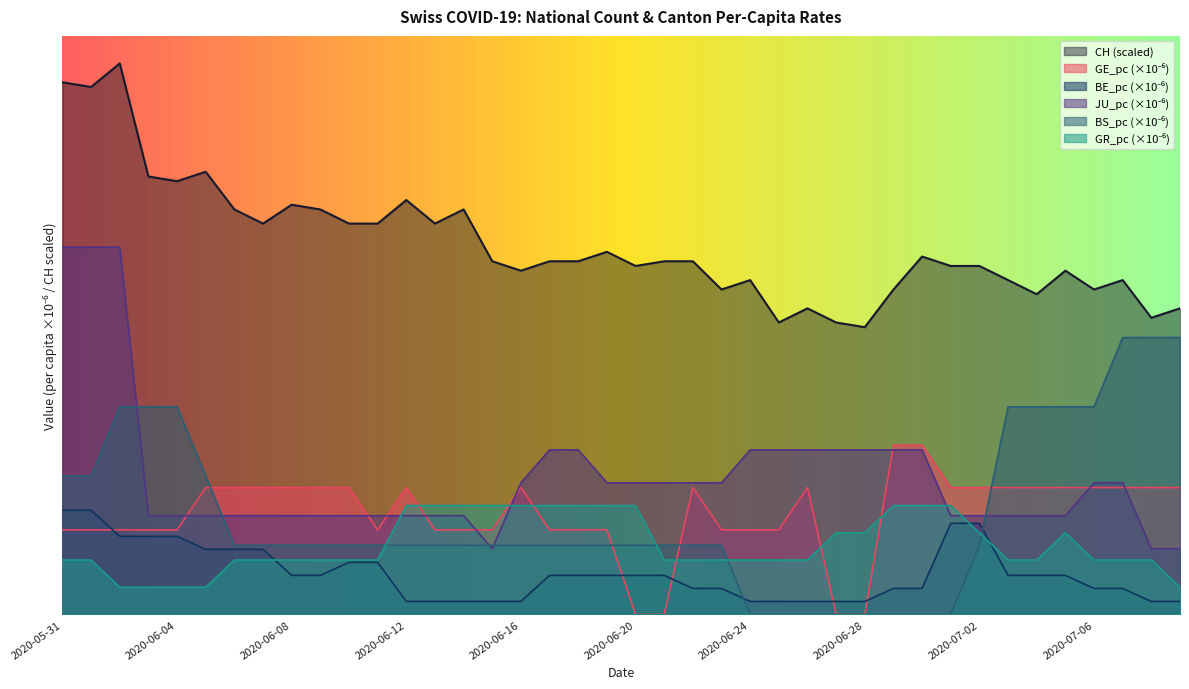

In GE_pc, how many points are lower than both neighbors (excluding endpoints)?

1